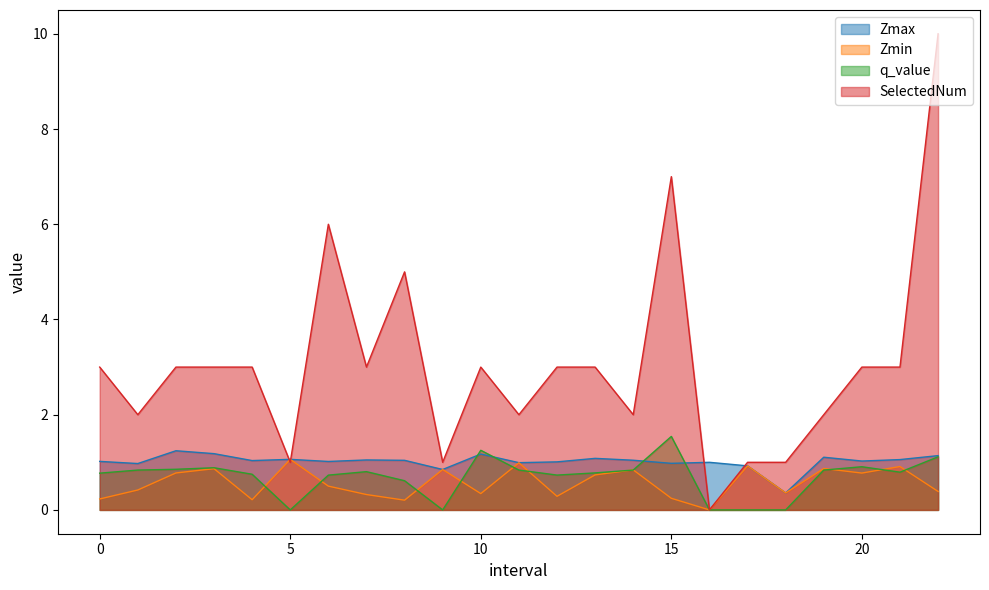

True or false: Zmax and SelectedNum intersect in this chart.

True